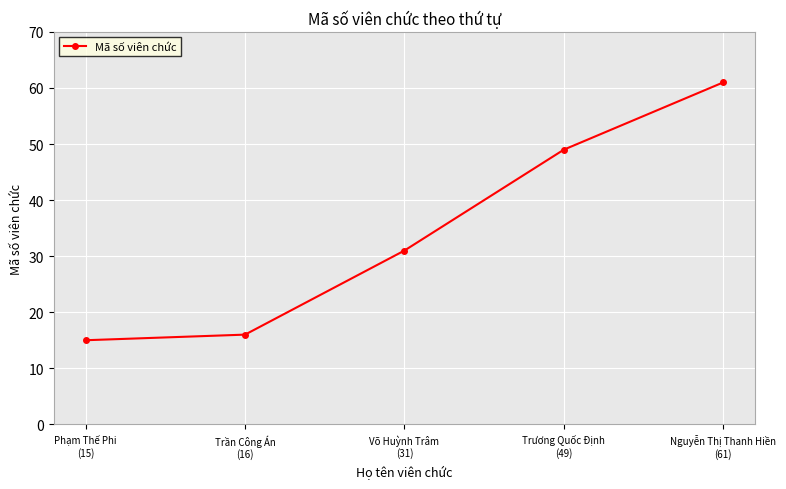

How many lines are shown in the chart?

1